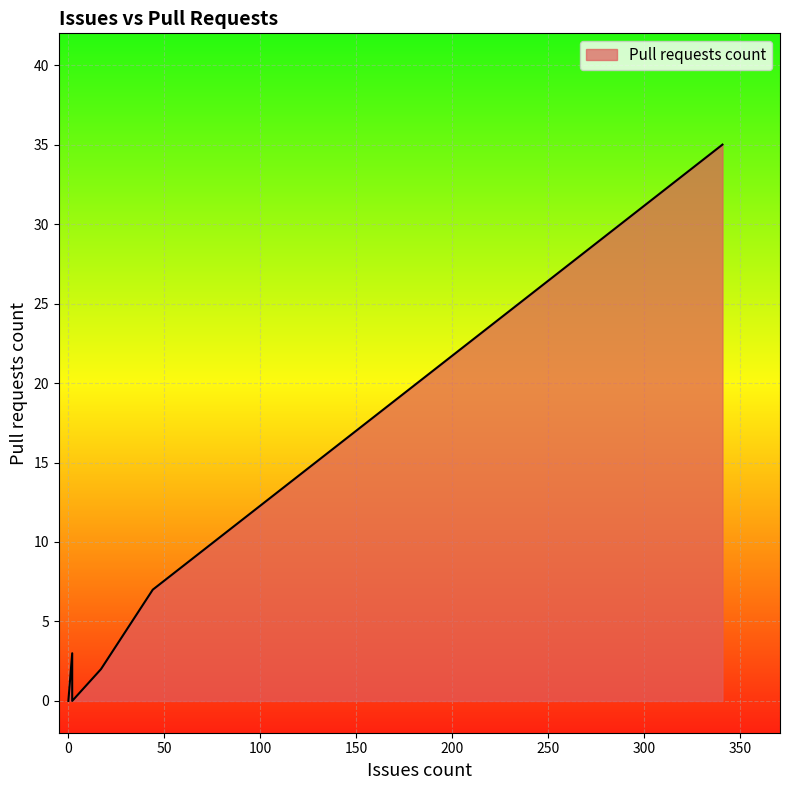

The chart shows a value of 0 at 0. True or false?

True